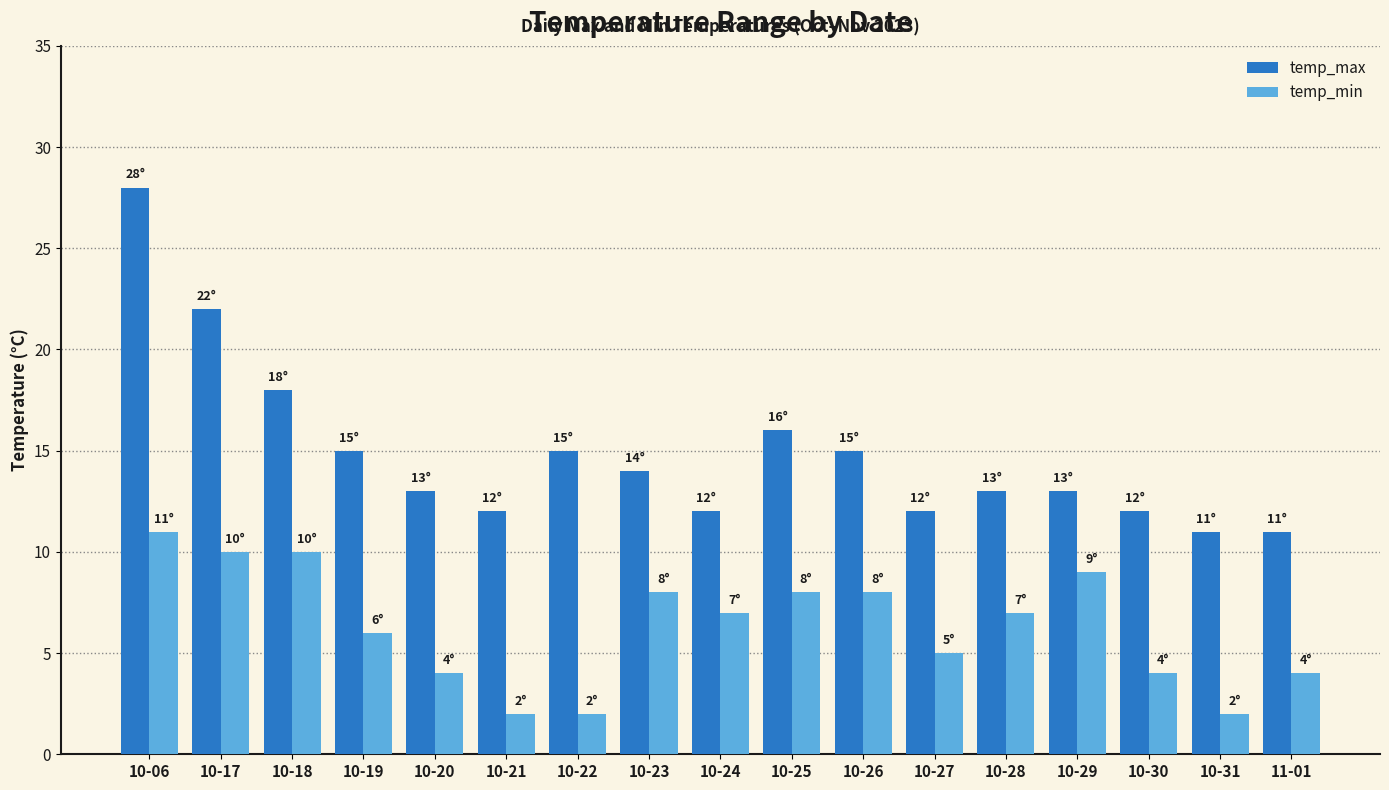

How many values in the temp_min series are below 7?

8